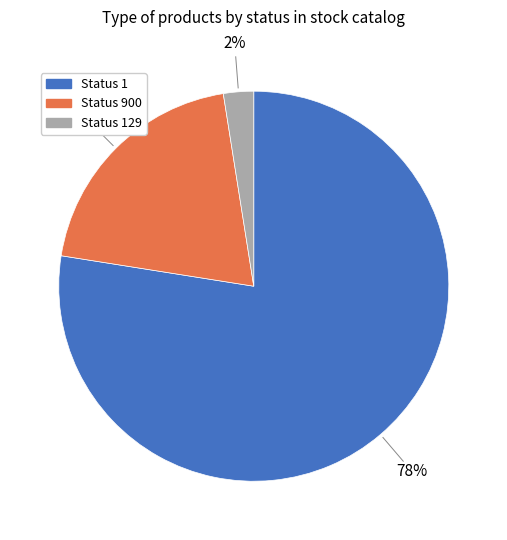

Count the number of slices in the pie.

3